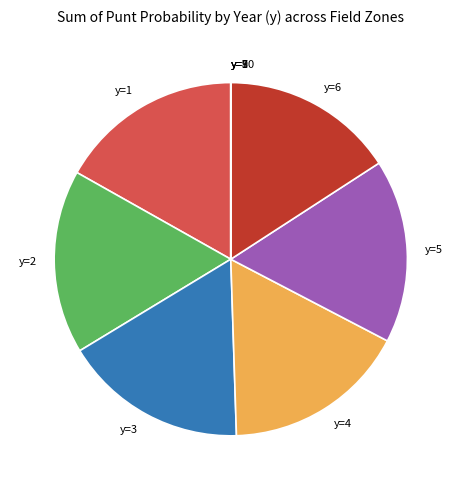

Is there any slice that represents more than half of the pie?

No